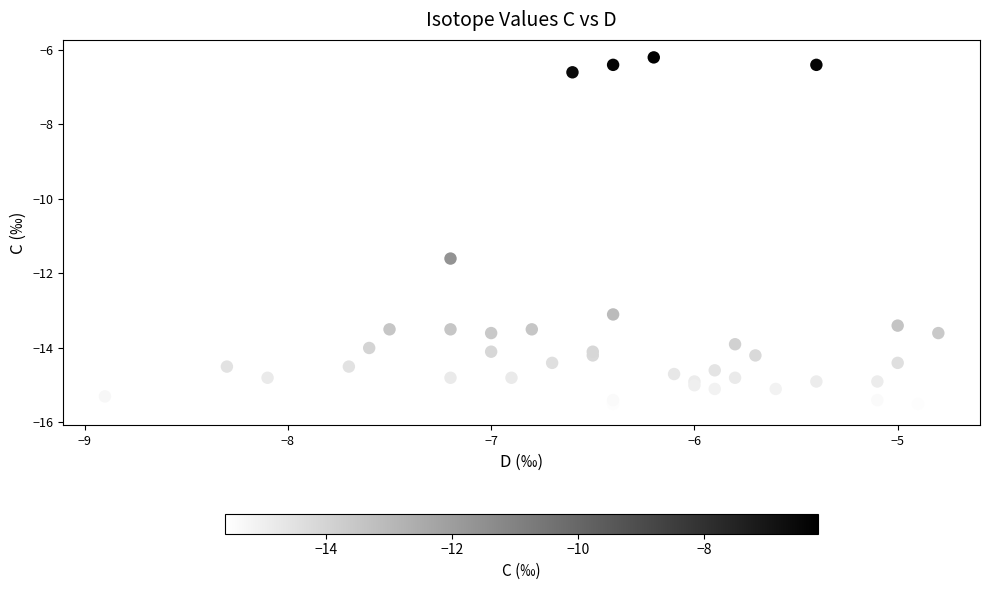

What Y value in the scatter plot is closest to -10?

-11.6